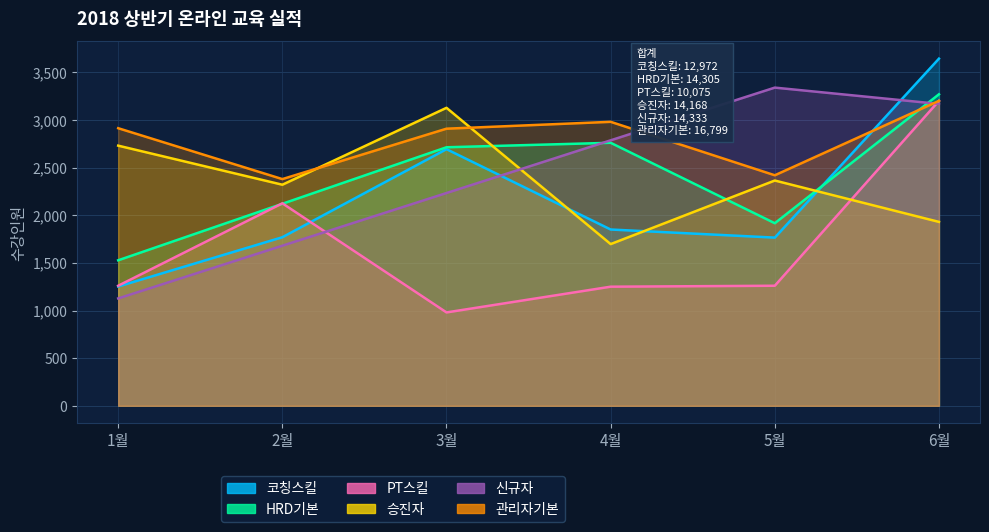

What is the highest value of the HRD기본 series?

3269